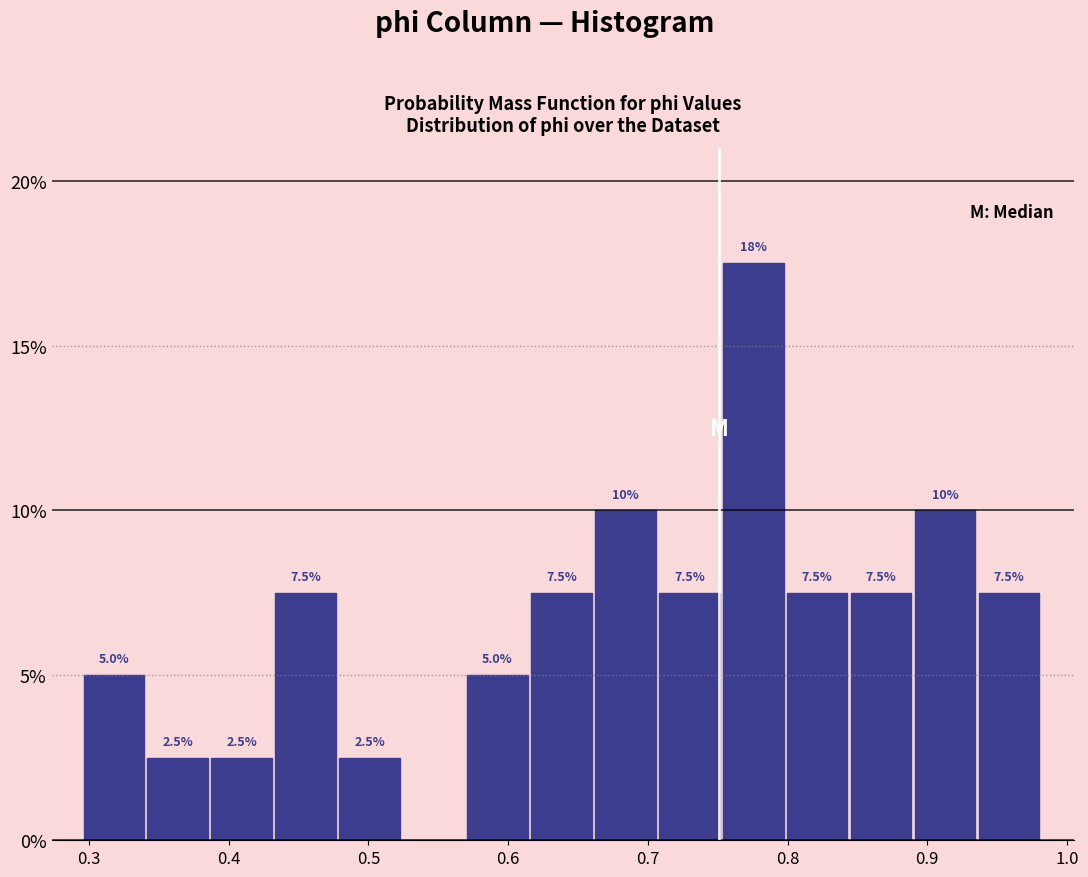

Over which range of the x-axis is the bar tallest?

0.75 to 0.80